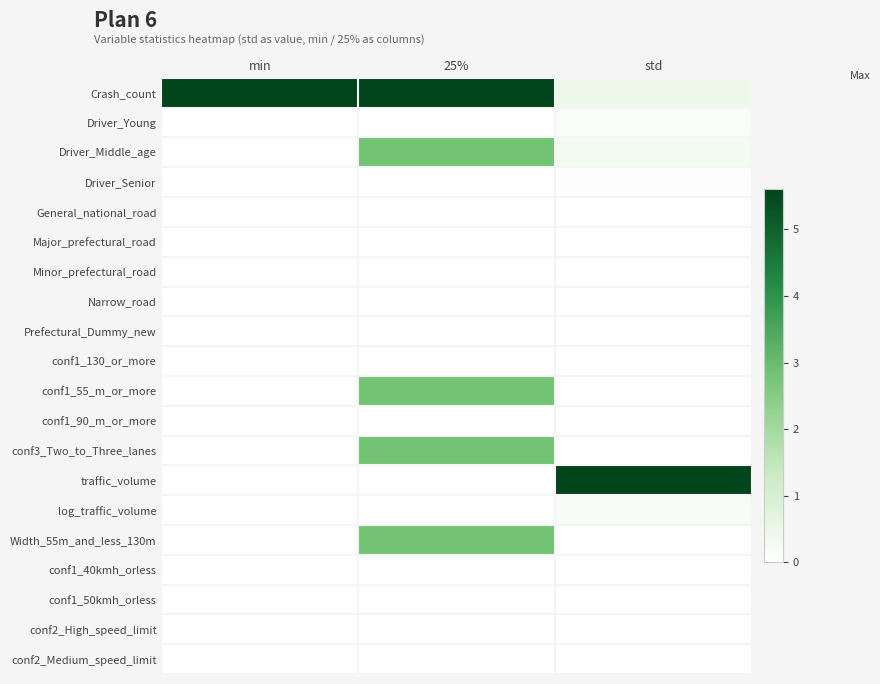

Reading right to left, transcribe all the data shown in this chart.

Crash_count: std=0.1	25%=1.0	min=1.0
Driver_Young: std=0.0	25%=0.0	min=0.0
Driver_Middle_age: std=0.1	25%=0.5	min=0.0
Driver_Senior: std=0.0	25%=0.0	min=0.0
General_national_road: std=0.0	25%=0.0	min=0.0
Major_prefectural_road: std=0.0	25%=0.0	min=0.0
Minor_prefectural_road: std=0.0	25%=0.0	min=0.0
Narrow_road: std=0.0	25%=0.0	min=0.0
Prefectural_Dummy_new: std=0.0	25%=0.0	min=0.0
conf1_130_or_more: std=0.0	25%=0.0	min=0.0
conf1_55_m_or_more: std=0.0	25%=0.5	min=0.0
conf1_90_m_or_more: std=0.0	25%=0.0	min=0.0
conf3_Two_to_Three_lanes: std=0.0	25%=0.5	min=0.0
traffic_volume: std=1.0	25%=0.0	min=0.0
log_traffic_volume: std=0.0	25%=0.0	min=0.0
Width_55m_and_less_130m: std=0.0	25%=0.5	min=0.0
conf1_40kmh_orless: std=0.0	25%=0.0	min=0.0
conf1_50kmh_orless: std=0.0	25%=0.0	min=0.0
conf2_High_speed_limit: std=0.0	25%=0.0	min=0.0
conf2_Medium_speed_limit: std=0.0	25%=0.0	min=0.0